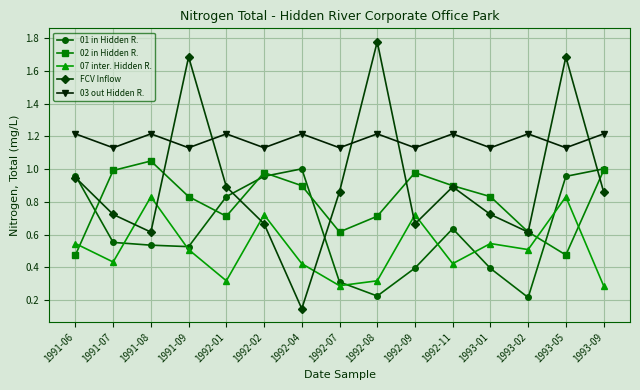

True or false: 01 in Hidden R. has a value of 1.7 at 1991-06.

False